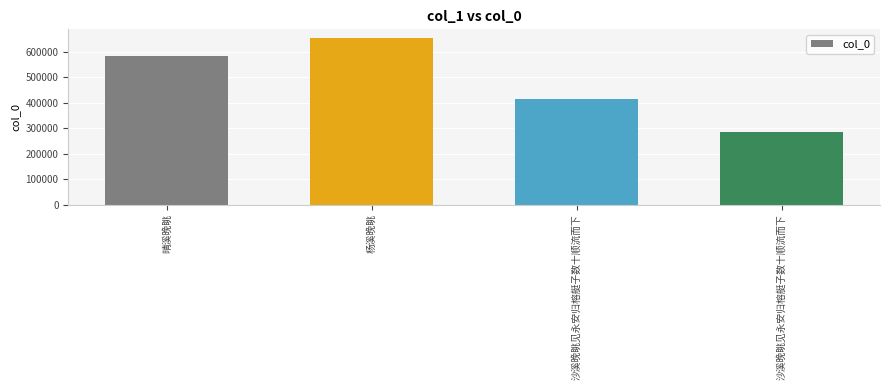

Does the chart contain any negative values?

No